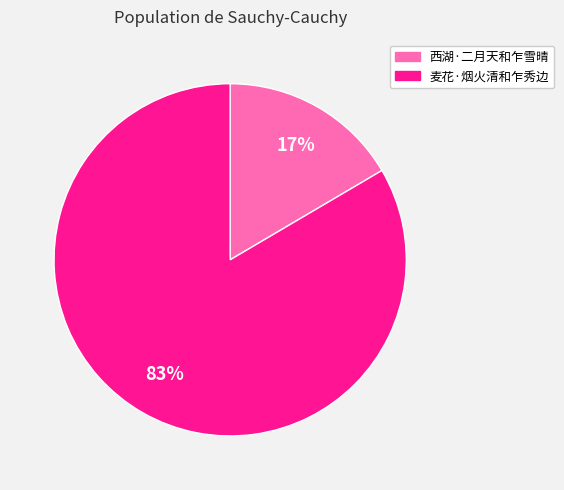

Is the sum of 麦花·烟火清和乍秀边 and 西湖·二月天和乍雪晴 greater than half?

Yes